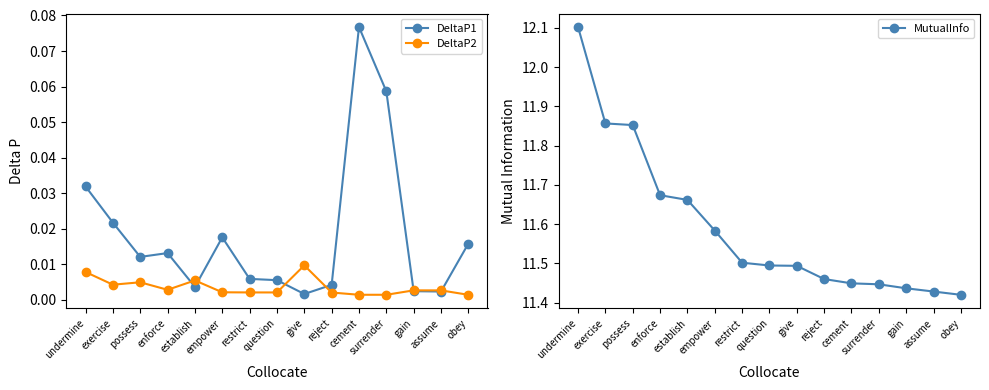

True or false: DeltaP2 and MutualInfo cross at least once.

False